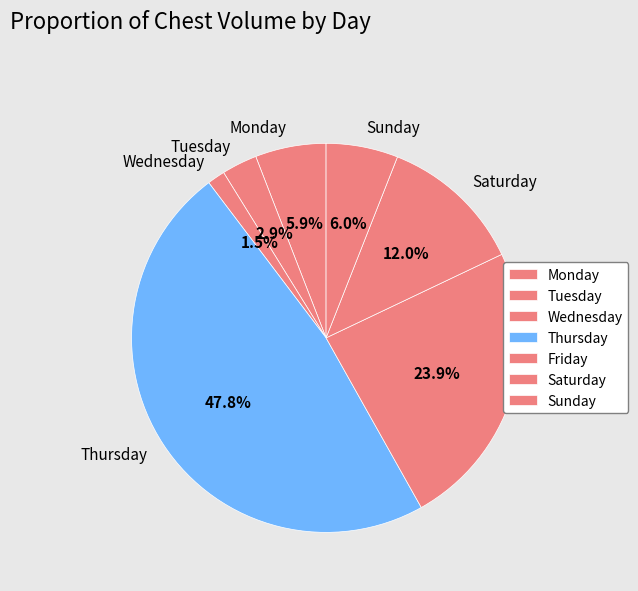

To the nearest percent, what is the average slice percentage?

14%